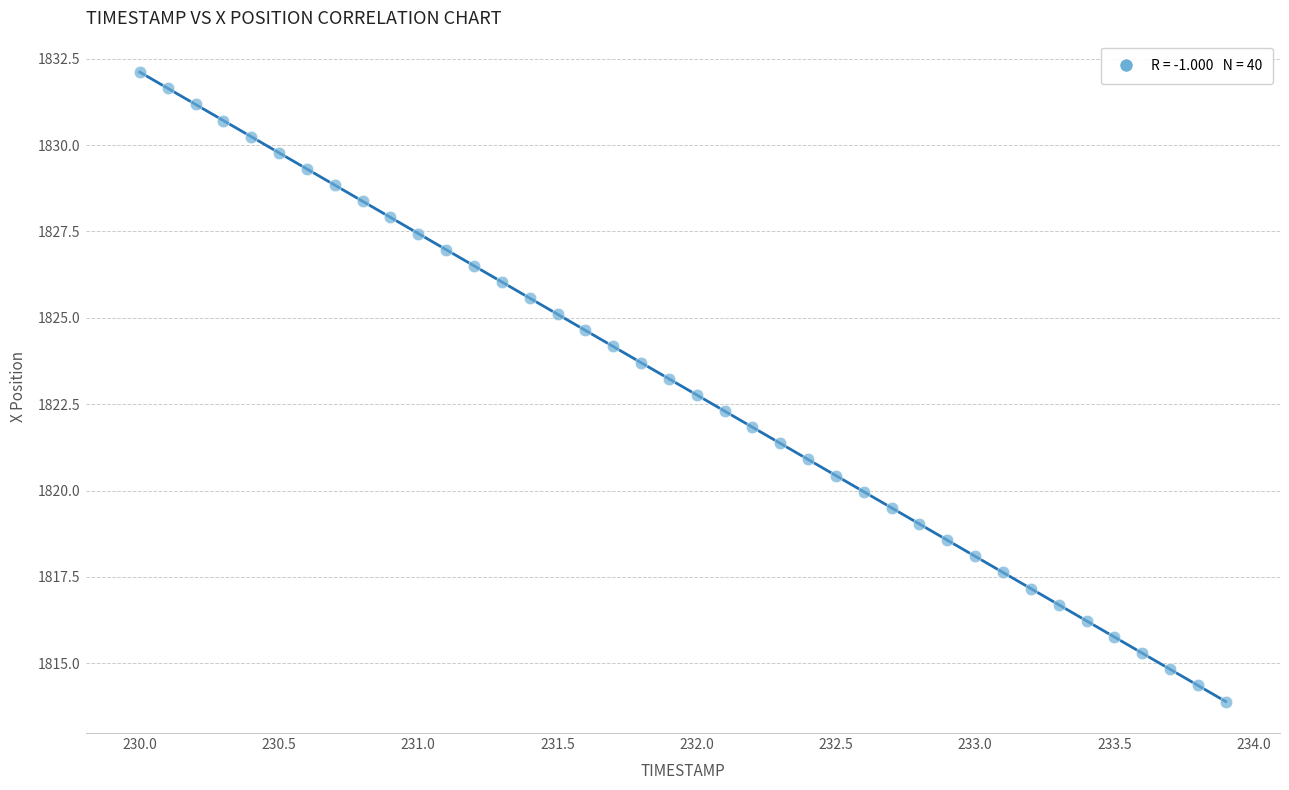

What is the range of X values (max minus min)?

3.9